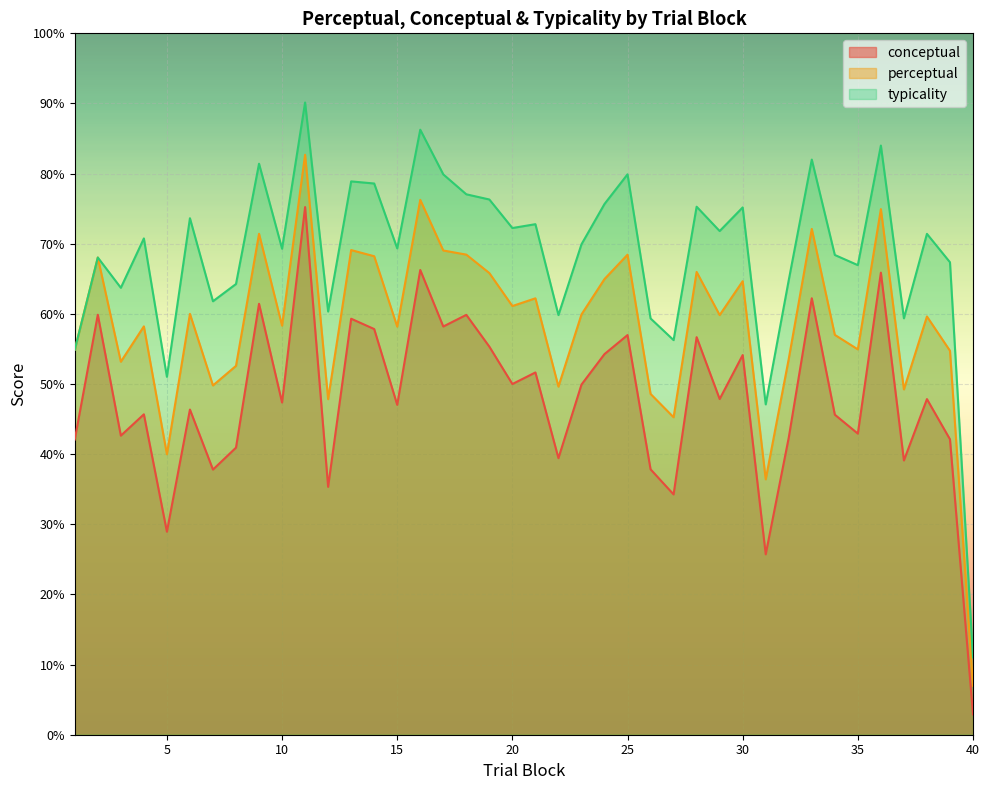

What are all the series names shown in the legend?

conceptual, perceptual, typicality